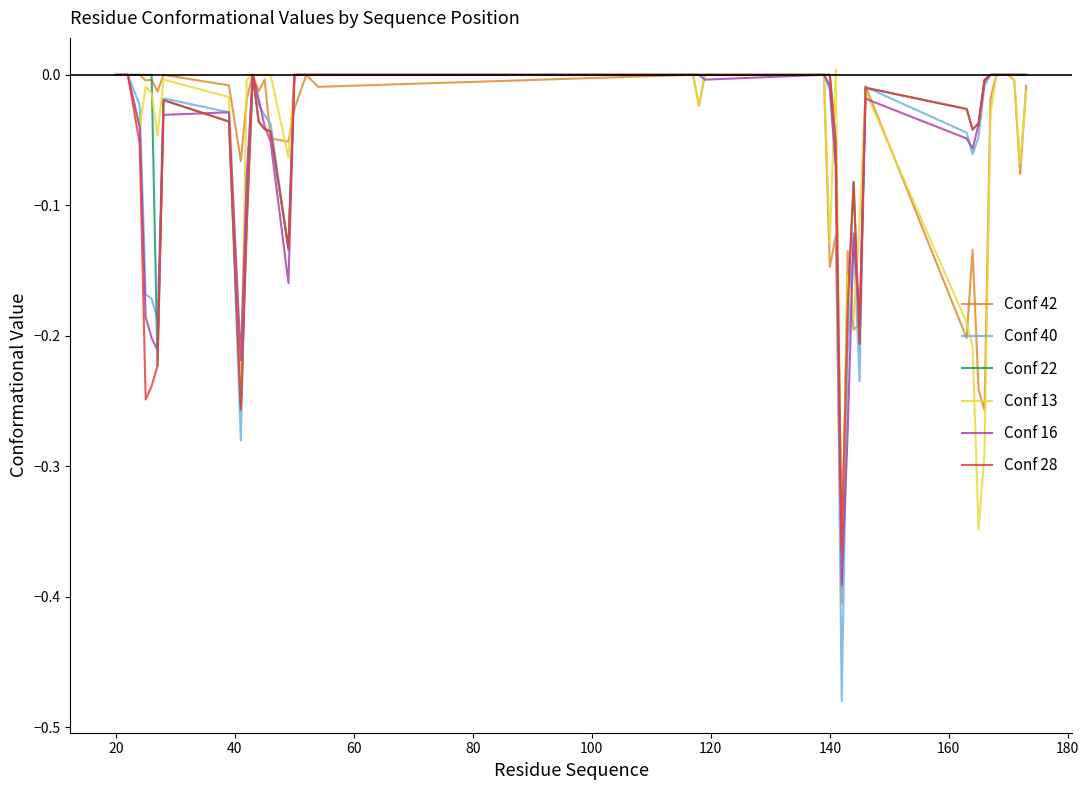

What are all the series names shown in the legend?

Conf 42, Conf 40, Conf 22, Conf 13, Conf 16, Conf 28